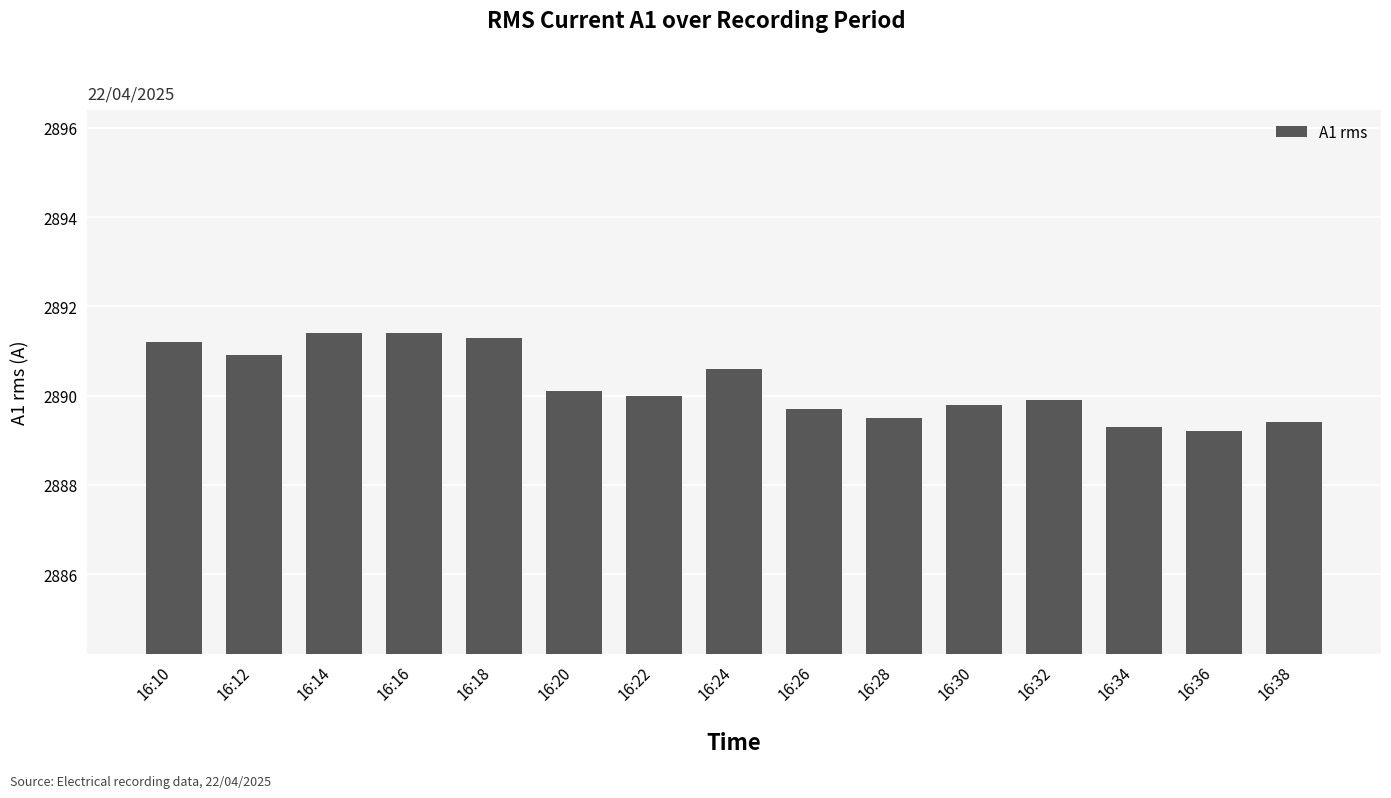

The chart shows a value of 2889.2 at 16:36. True or false?

True